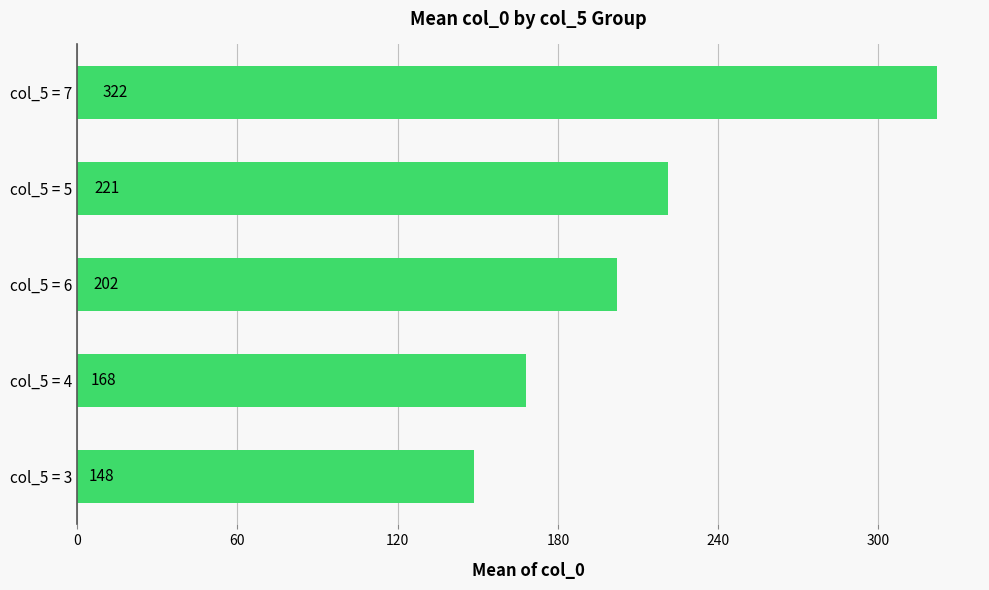

List the labels in order of value, smallest first.

col_5 = 3, col_5 = 4, col_5 = 6, col_5 = 5, col_5 = 7